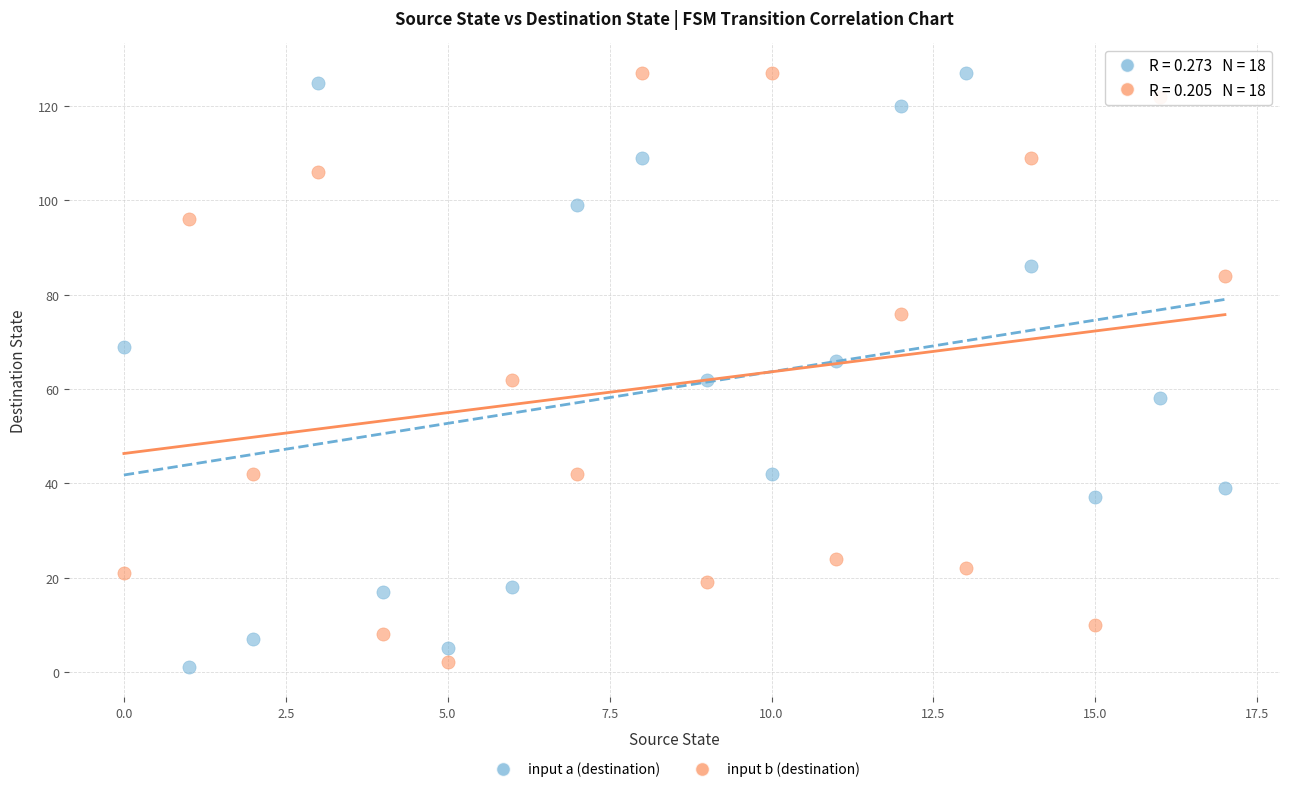

Across all data points, what is the range of Y values (max minus min)?

126